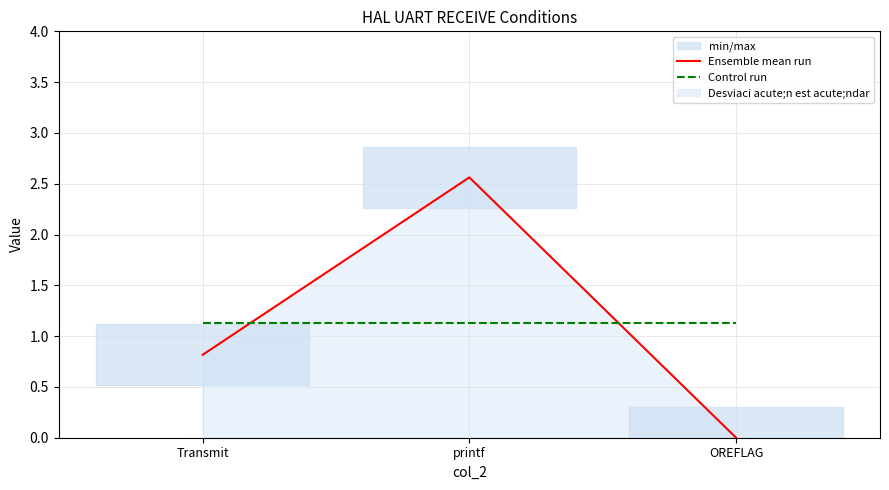

Which series changed the most between Transmit and printf?

Ensemble mean run